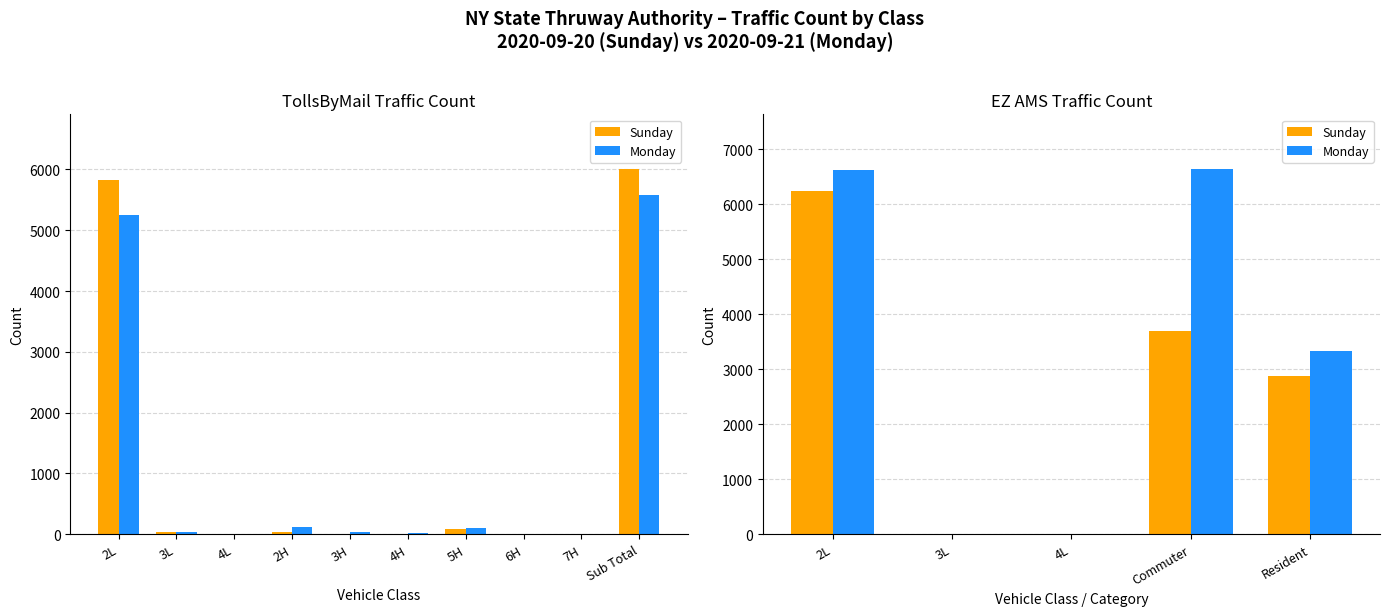

Are the bars grouped side by side (vs. stacked)?

Yes